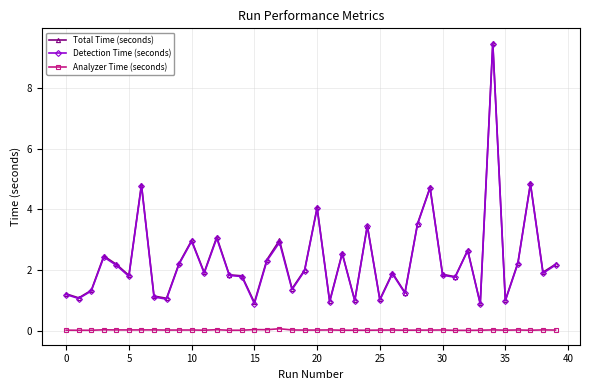

How many lines are shown in the chart?

3